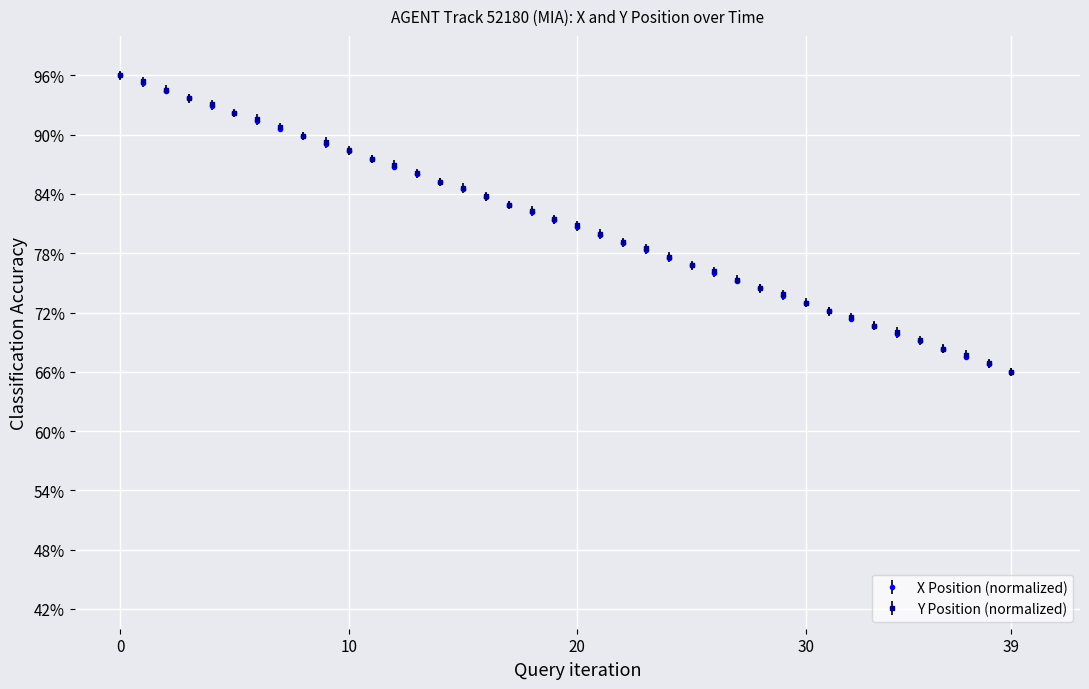

What is the value of the Y Position (normalized) point at the 38th from the left?

67.7